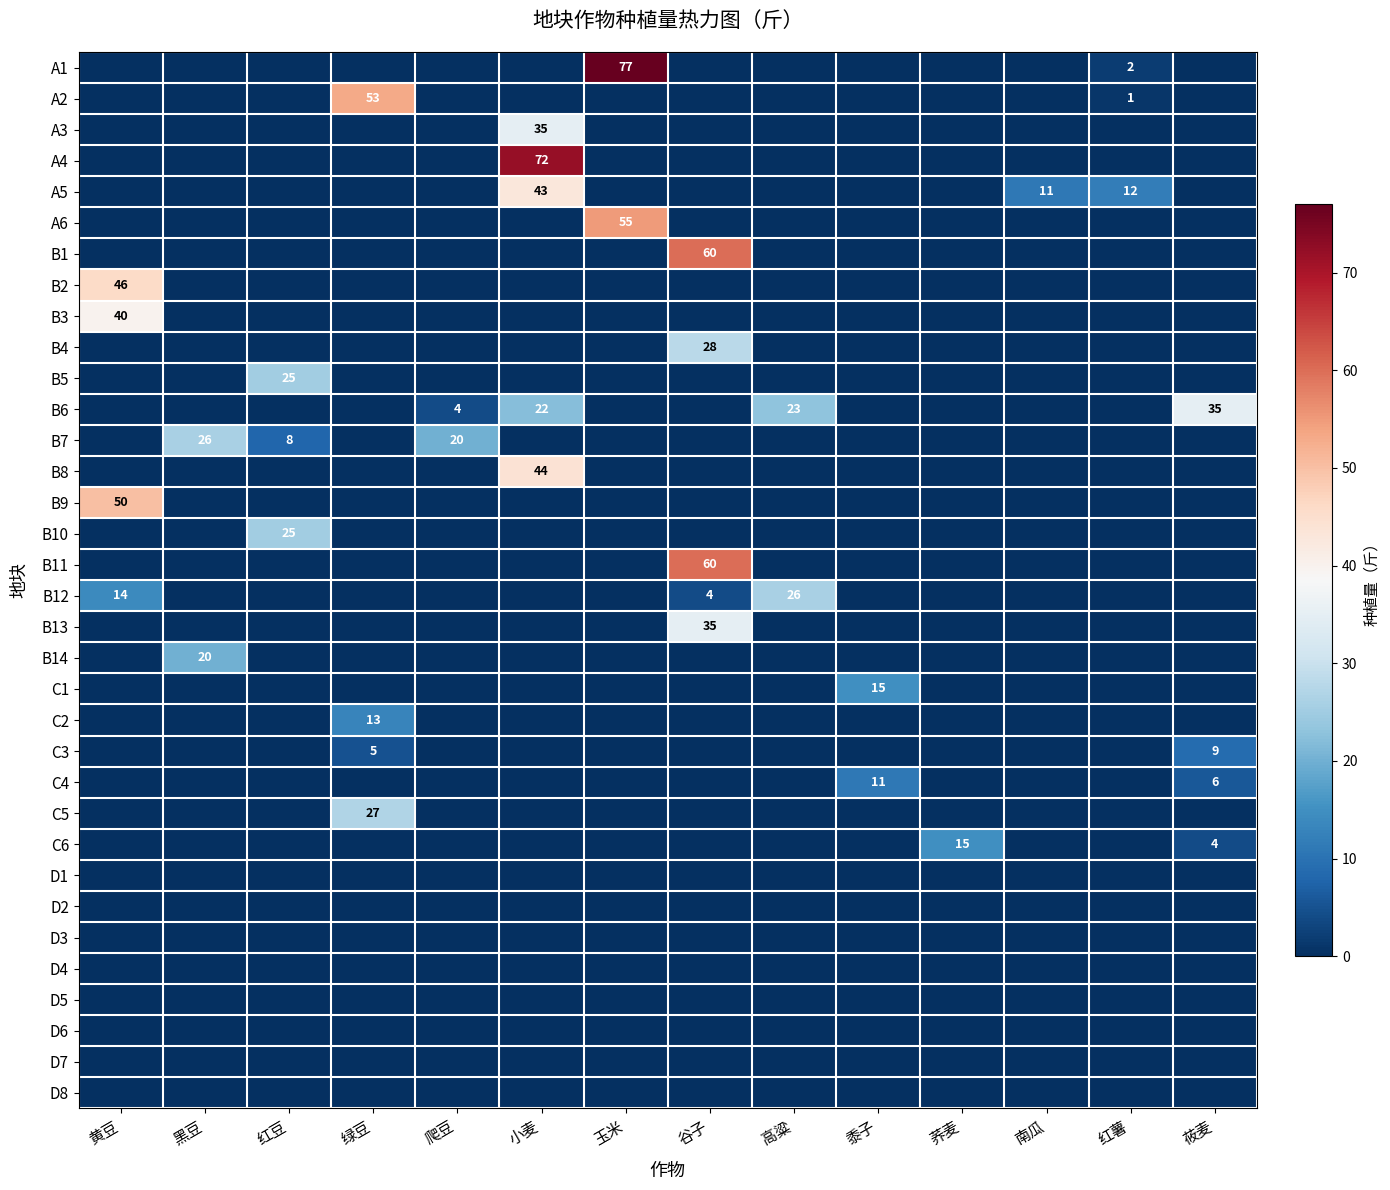

What is the total value across all series at 爬豆?

24